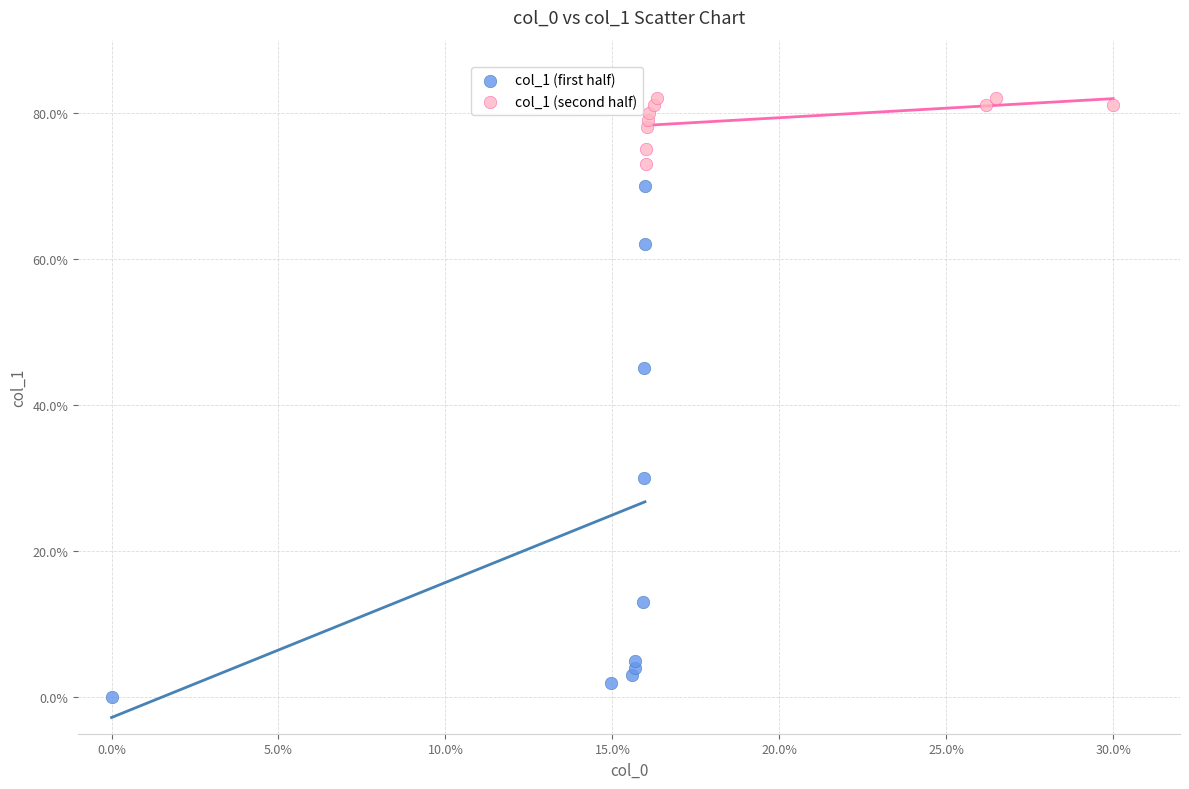

Which series has the largest Y range (max minus min)?

col_1 (first half)